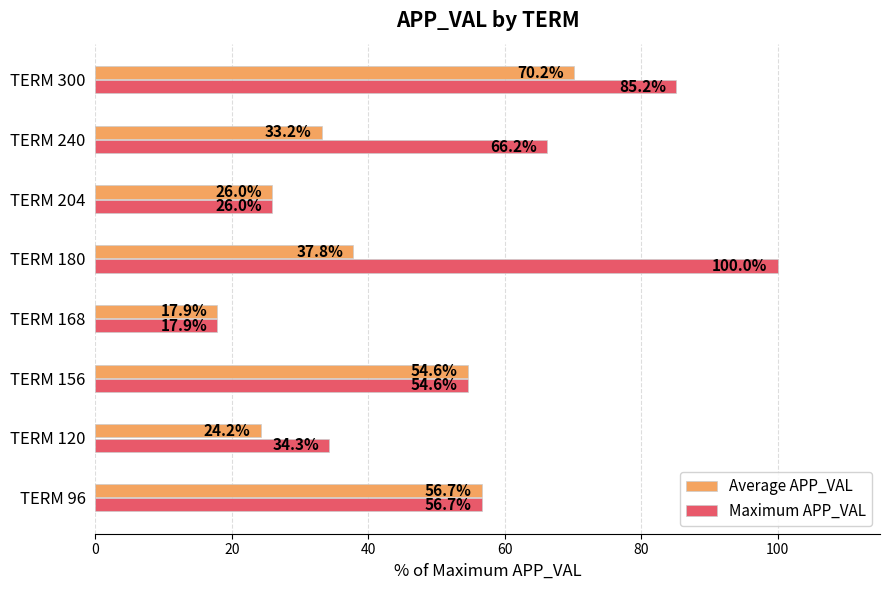

At how many categories does at least one series exceed 98?

1